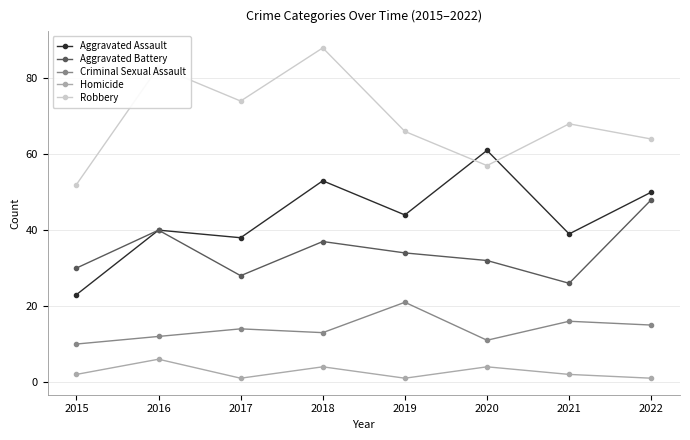

What is the value of the Aggravated Assault point at the 4th from the left?

53